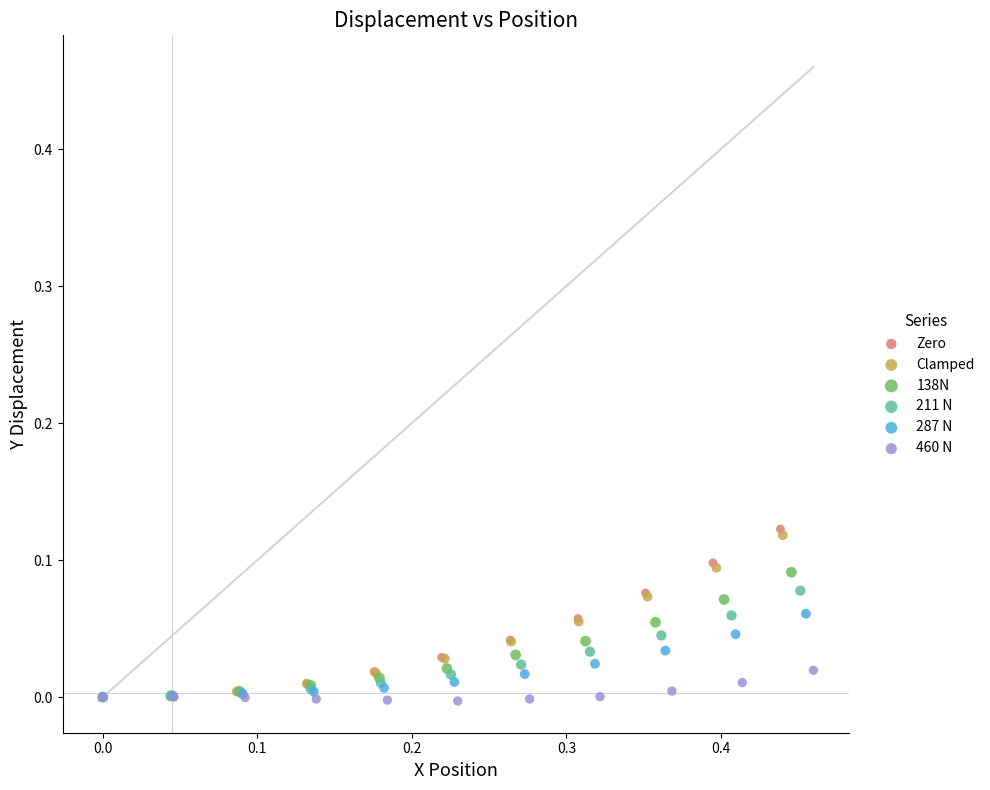

Which series has the widest spread of Y values?

Zero